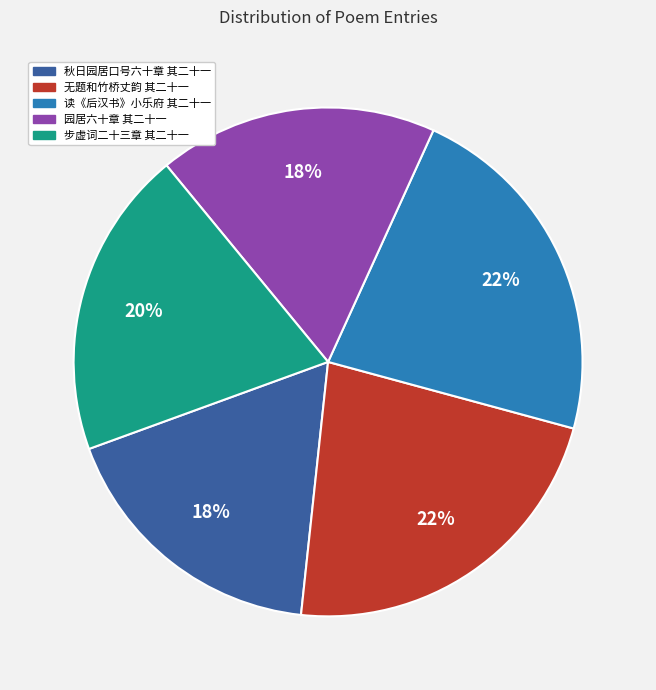

Does any single category account for the majority?

No